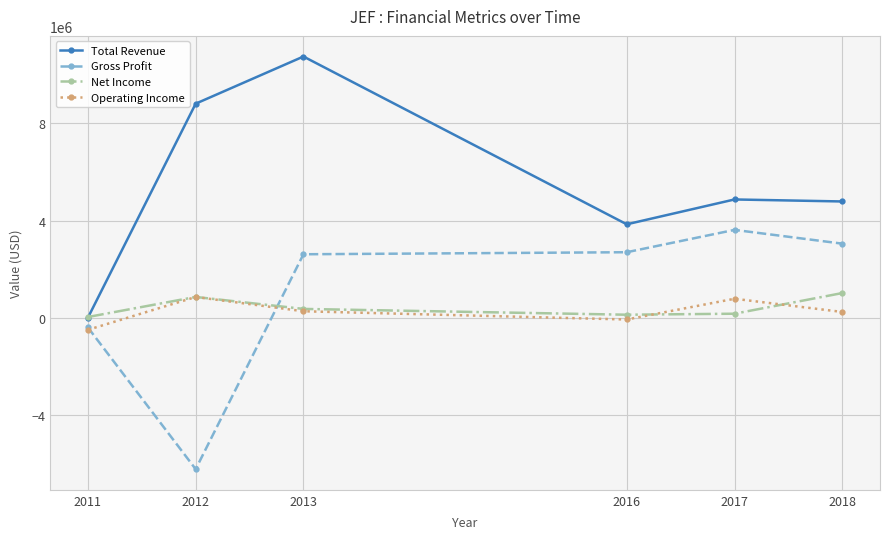

At which category does Operating Income reach its first local valley?

2016